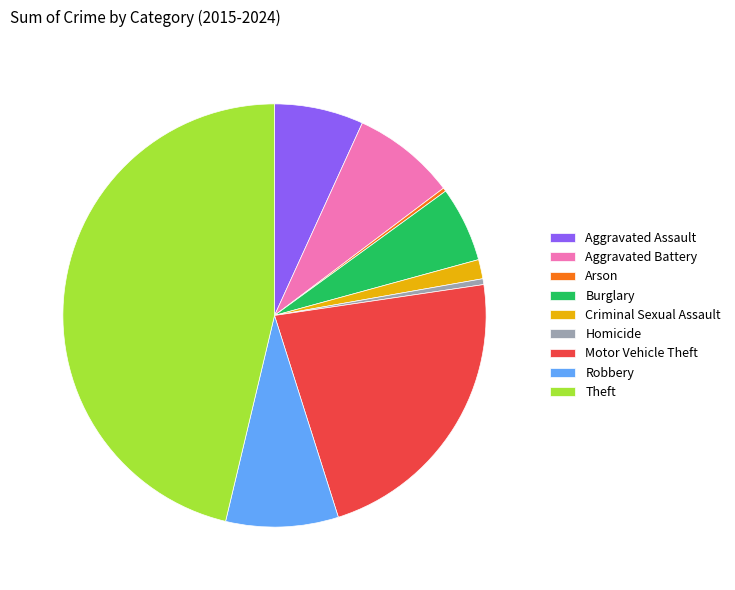

Which category has the biggest portion of the pie?

Theft